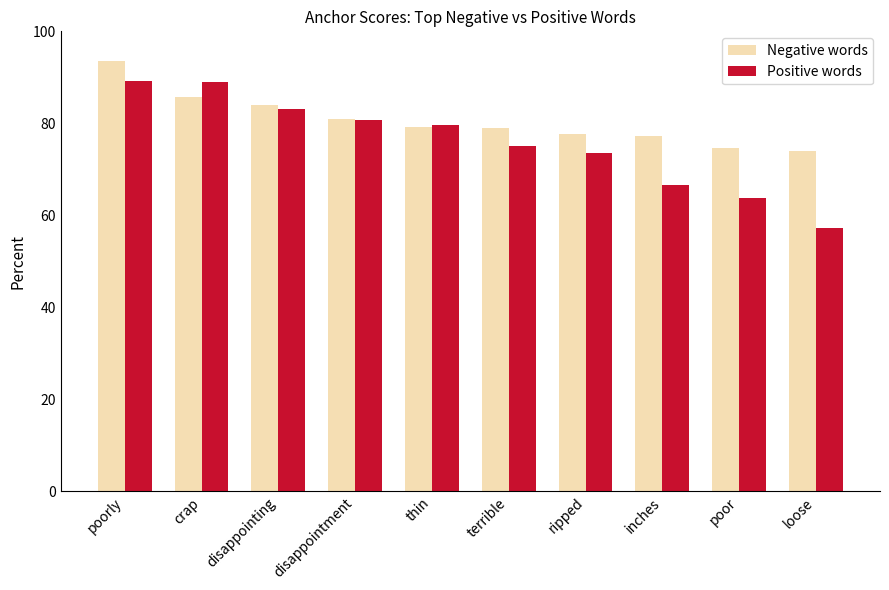

At which category is the sum across all series the highest?

poorly